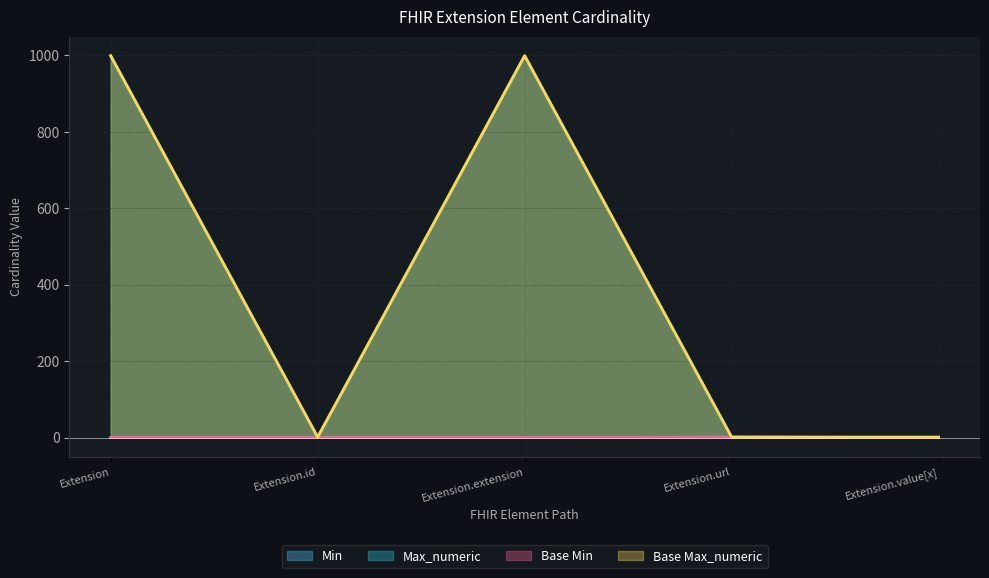

Reading left to right, list all the values displayed in this chart.

Min: 0	0	0	1	0
Max_numeric: 999	1	999	1	1
Base Min: 0	0	0	1	0
Base Max_numeric: 999	1	999	1	1